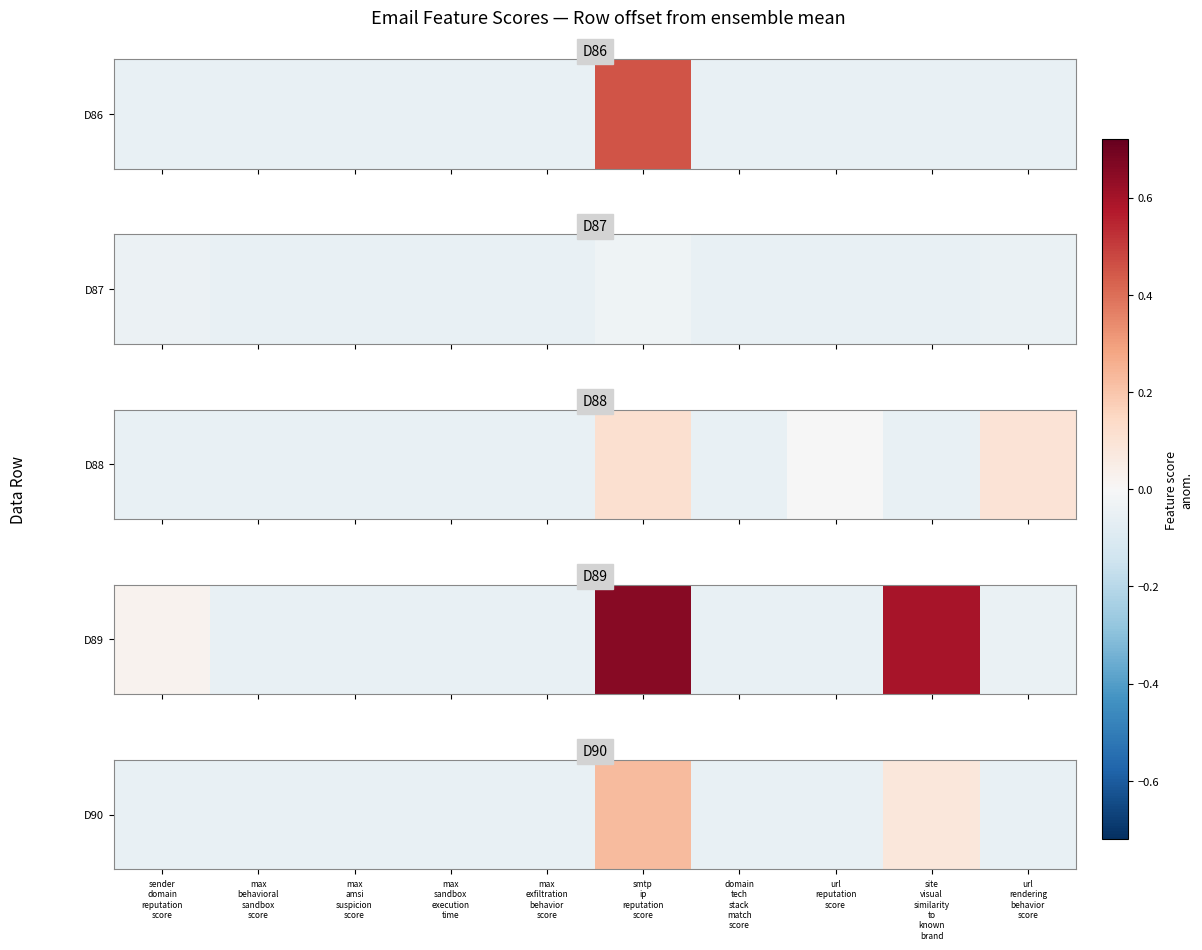

Which label corresponds to the largest value in the chart?

smtp
ip
reputation
score